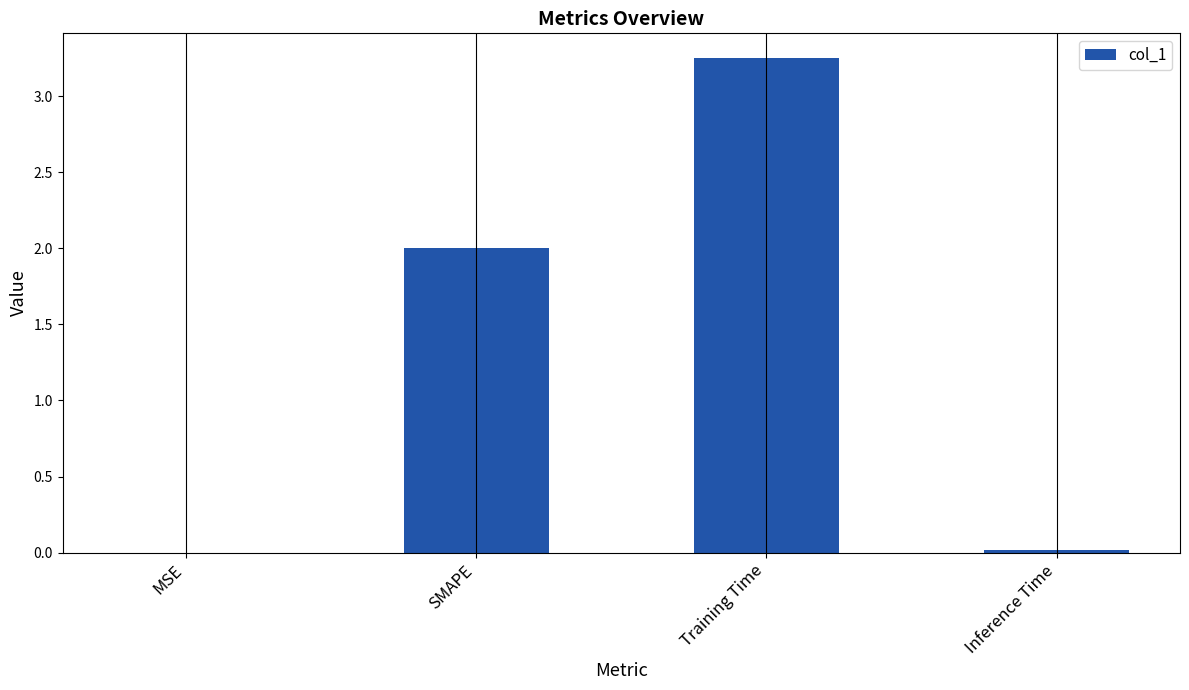

What is the sum of all values?

5.3